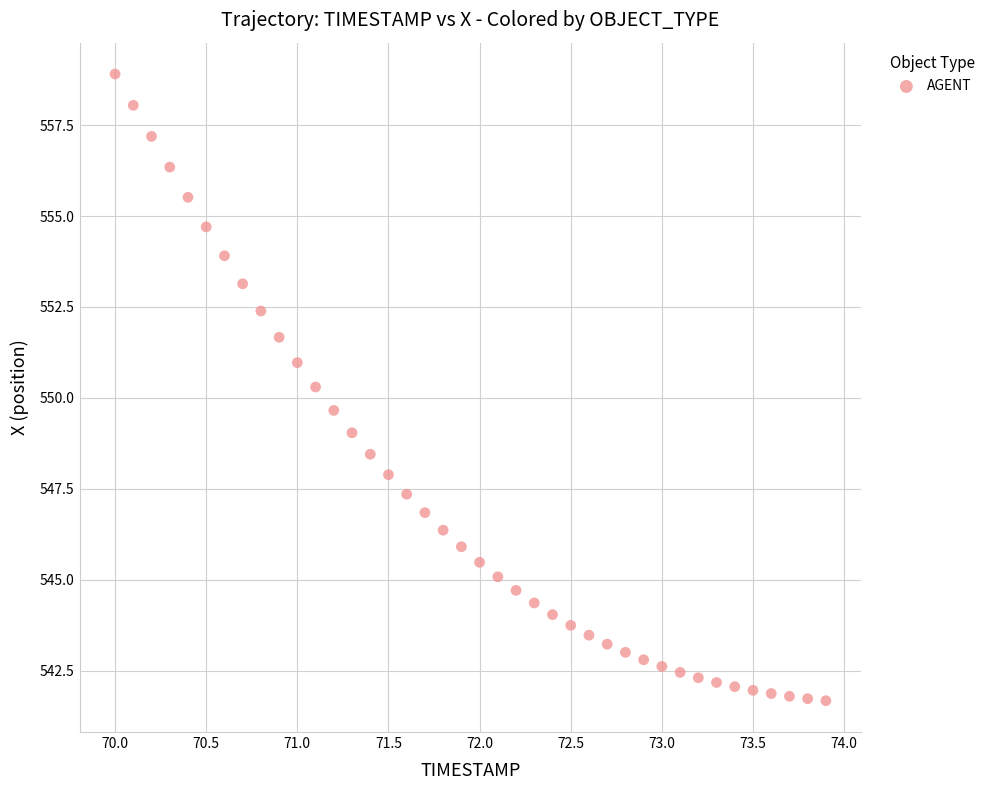

What is the range of Y values (max minus min)?

17.2